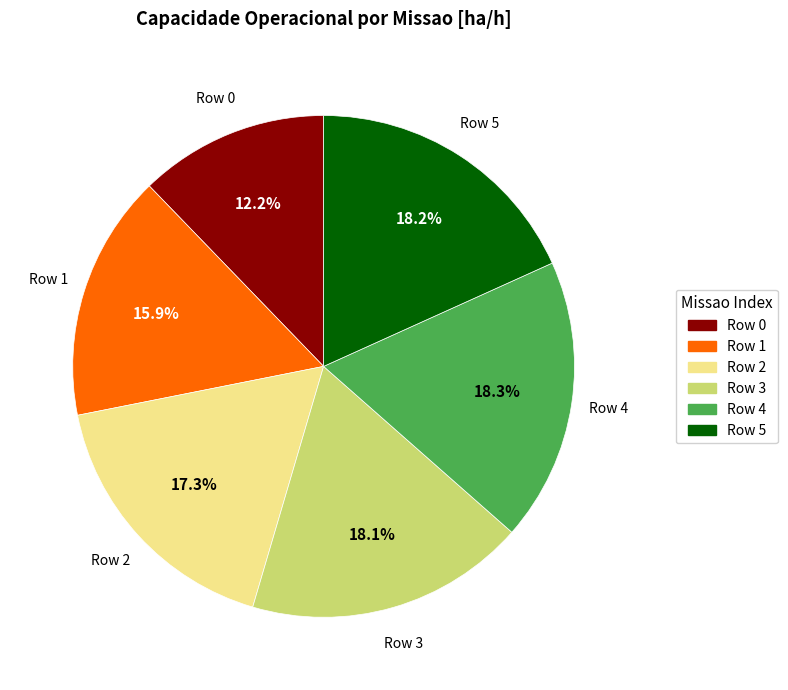

How many segments does this pie chart have?

6